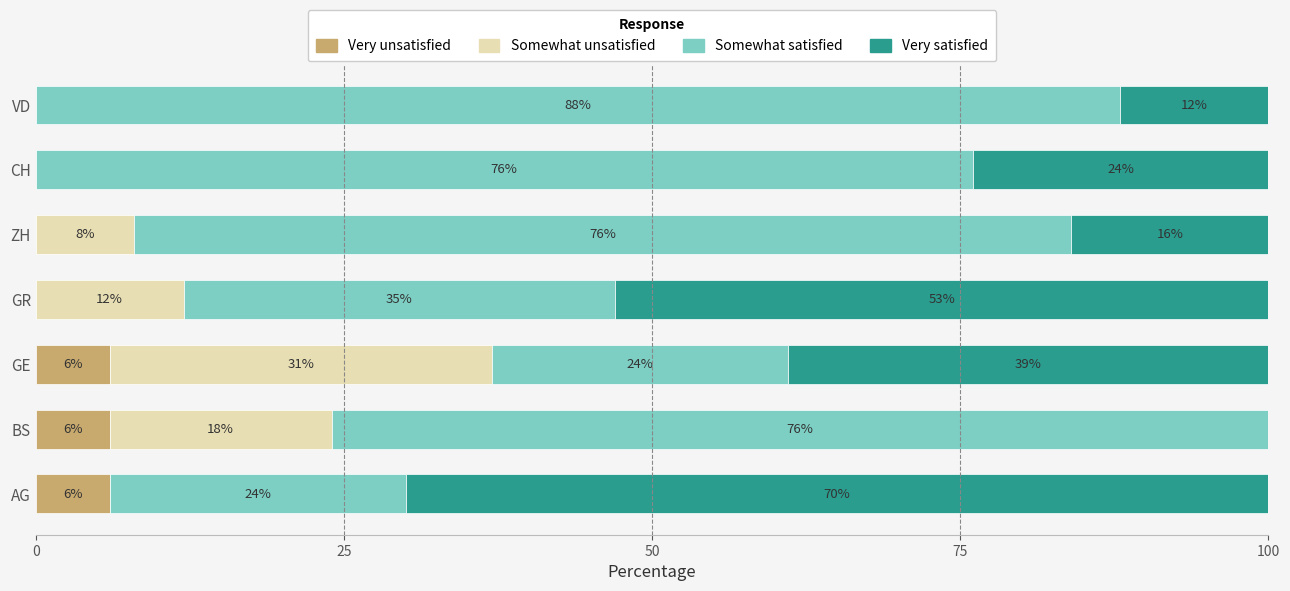

What is the highest value of the Very unsatisfied series?

6